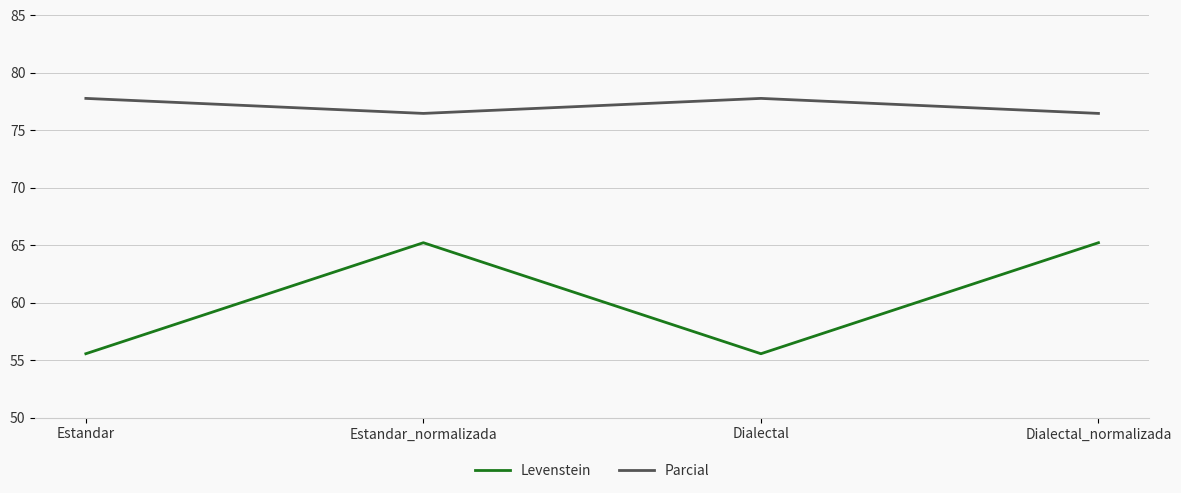

What are all the series names shown in the legend?

Levenstein, Parcial